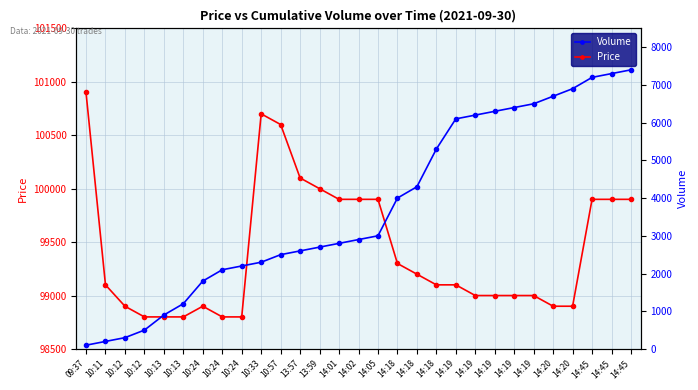

True or false: Price and Volume intersect in this chart.

False